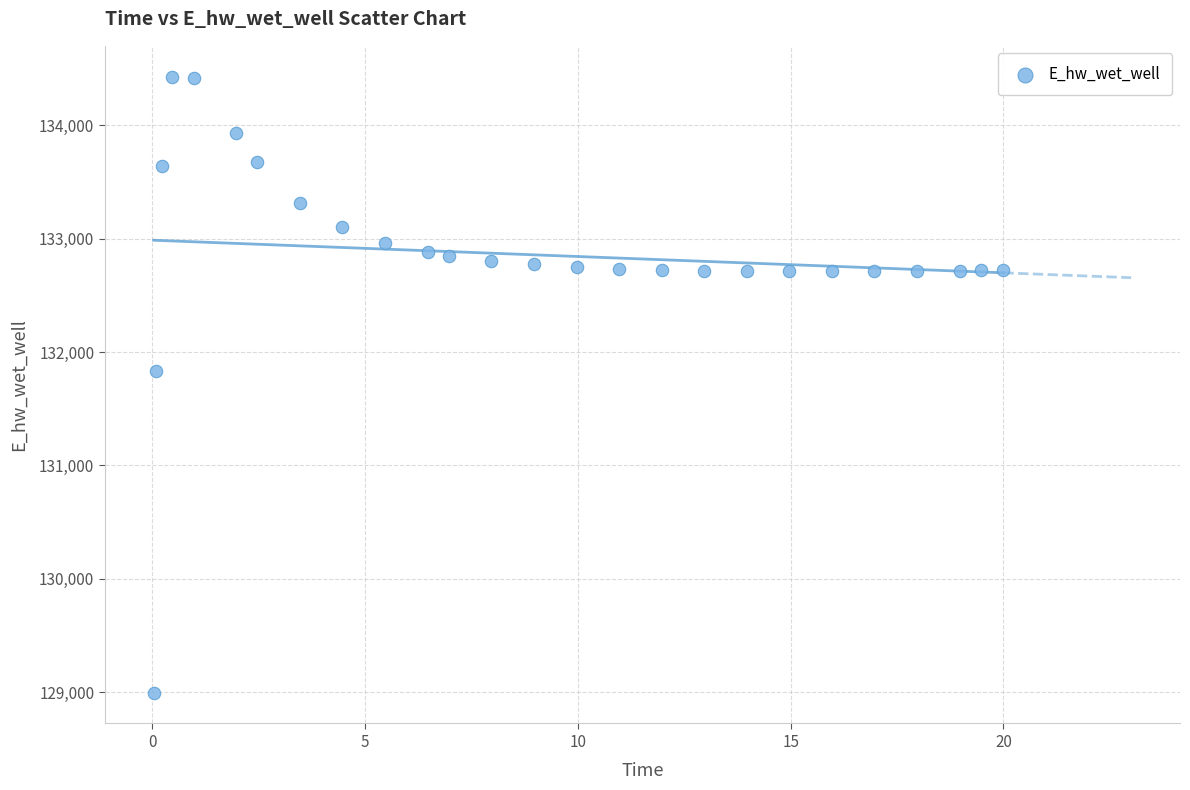

What Y value in the scatter plot is closest to 131712?

131830.3